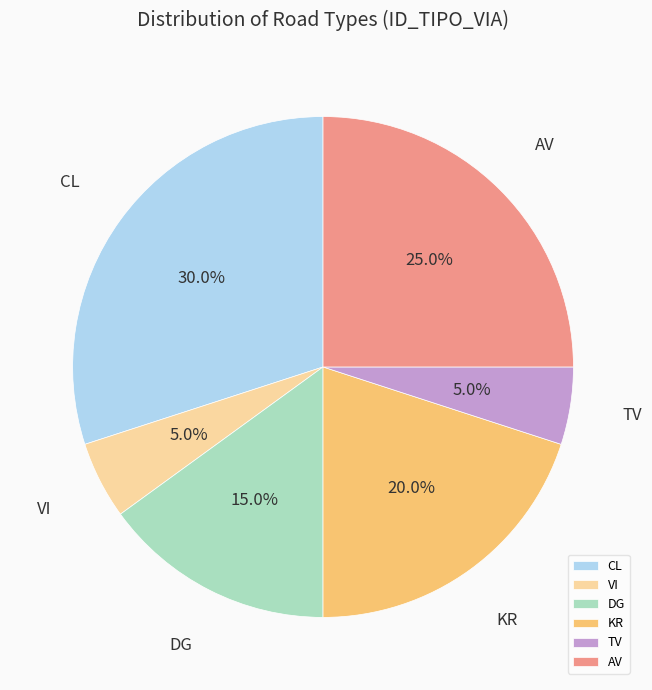

What percentage is the KR slice, to the nearest percent?

20%